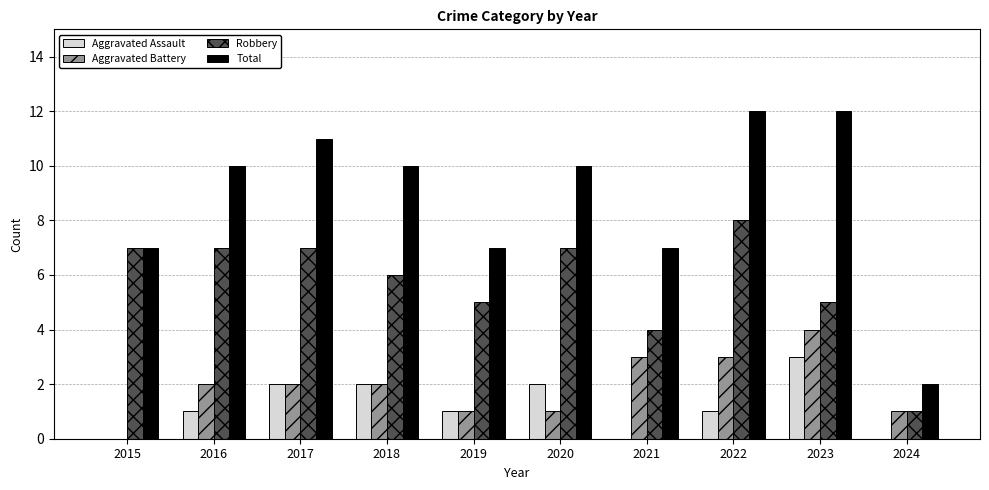

Between 2016 and 2019, which series saw the biggest shift?

Total